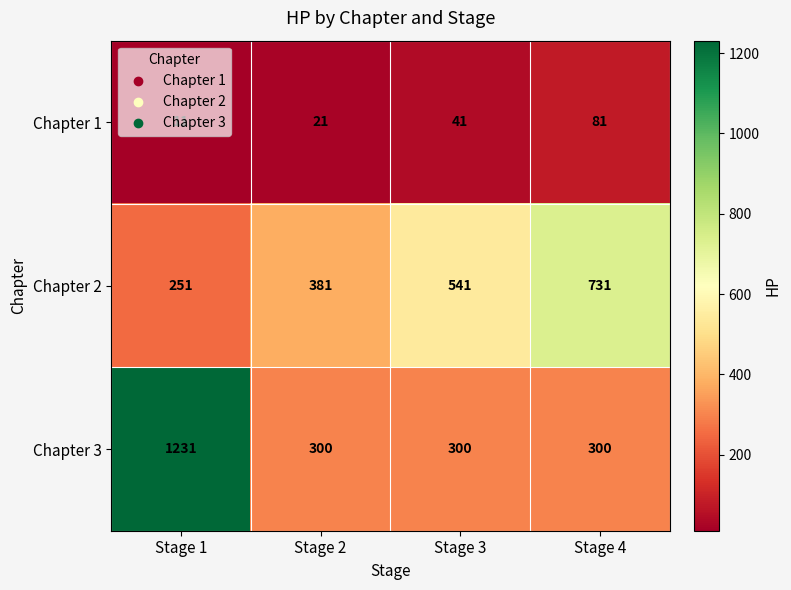

What is the greatest value displayed?

1231